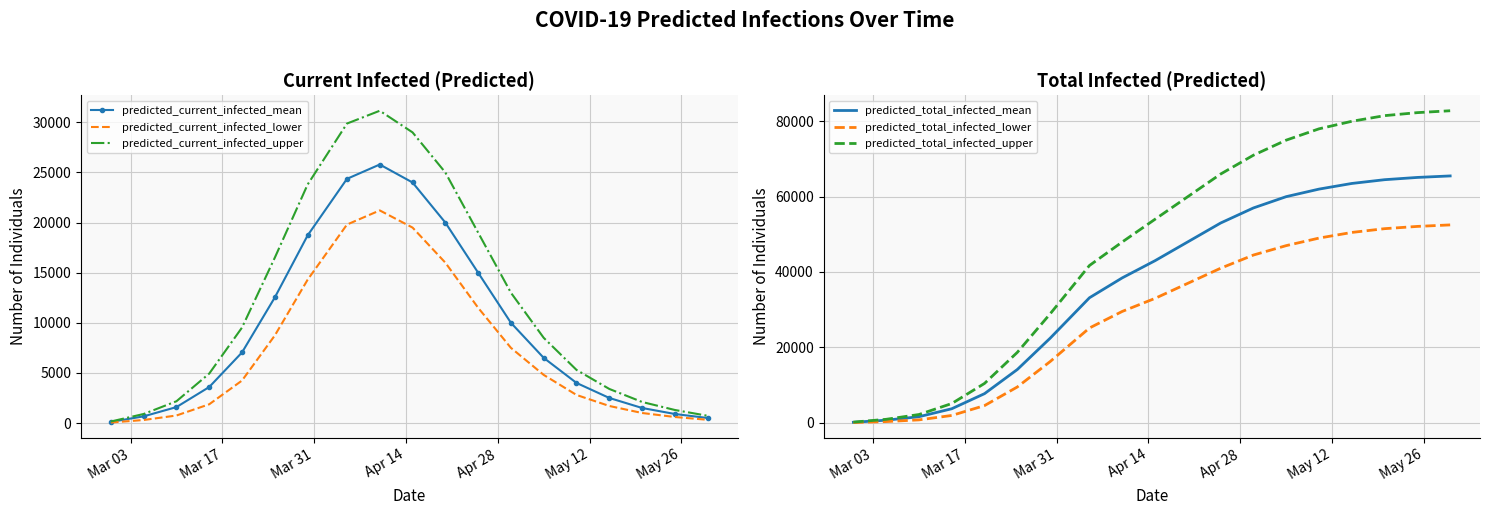

What is the maximum value for predicted_total_infected_mean?

65500